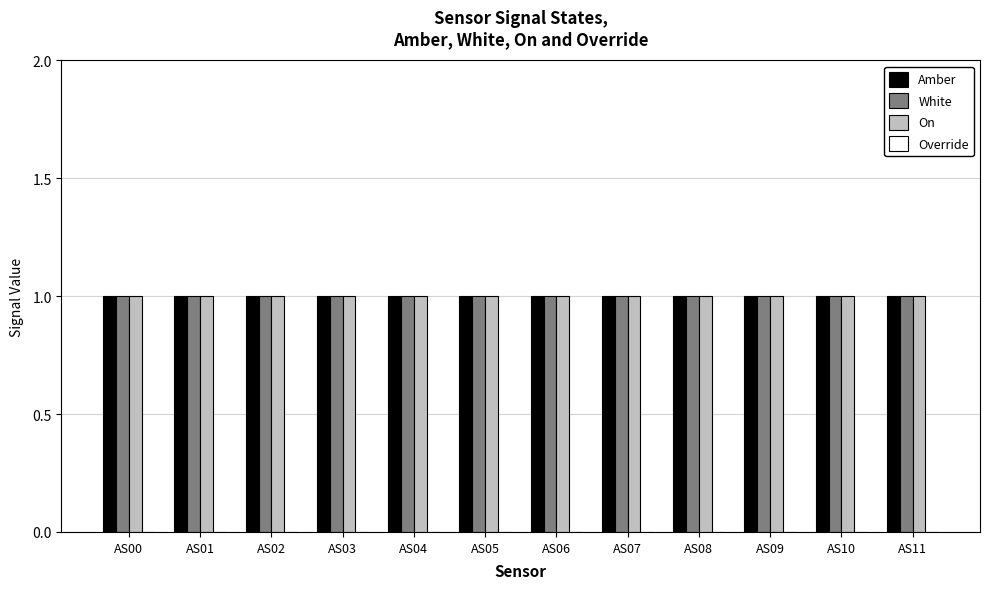

At which label is Override closest to 0?

AS00